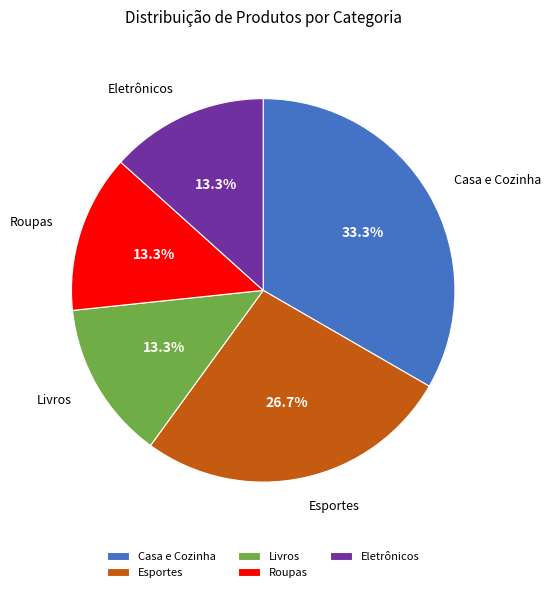

How many slices are in this pie chart?

5